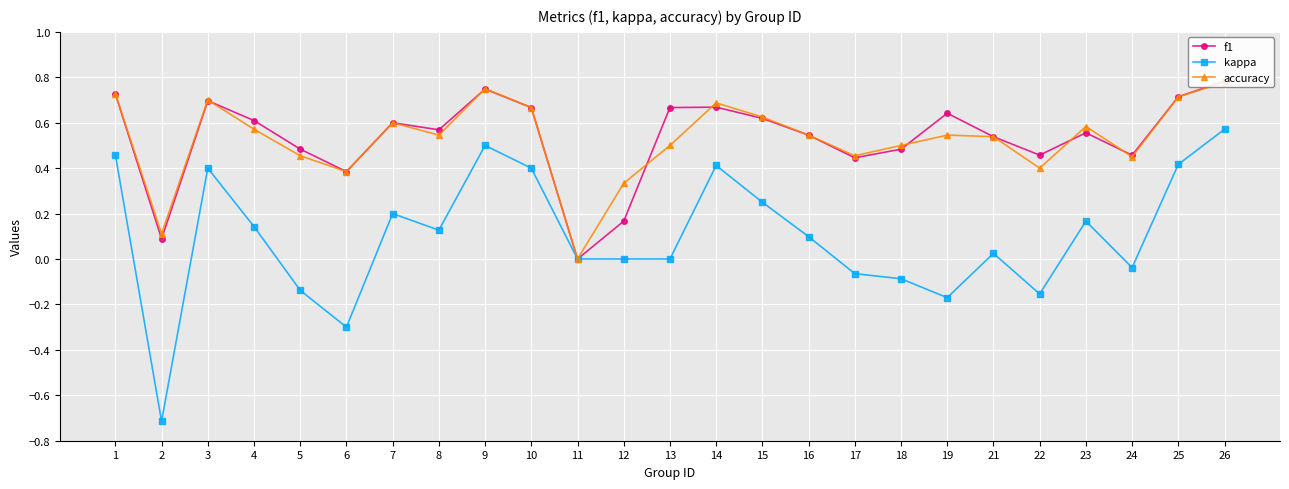

Reading left to right, list all the values displayed in this chart.

f1: 0.7	0.1	0.7	0.6	0.5	0.4	0.6	0.6	0.7	0.7	0.0	0.2	0.7	0.7	0.6	0.5	0.4	0.5	0.6	0.5	0.5	0.6	0.5	0.7	0.8
kappa: 0.5	-0.7	0.4	0.1	-0.1	-0.3	0.2	0.1	0.5	0.4	0.0	0.0	0.0	0.4	0.2	0.1	-0.1	-0.1	-0.2	0.0	-0.2	0.2	-0.0	0.4	0.6
accuracy: 0.7	0.1	0.7	0.6	0.5	0.4	0.6	0.5	0.8	0.7	0.0	0.3	0.5	0.7	0.6	0.5	0.5	0.5	0.5	0.5	0.4	0.6	0.5	0.7	0.8